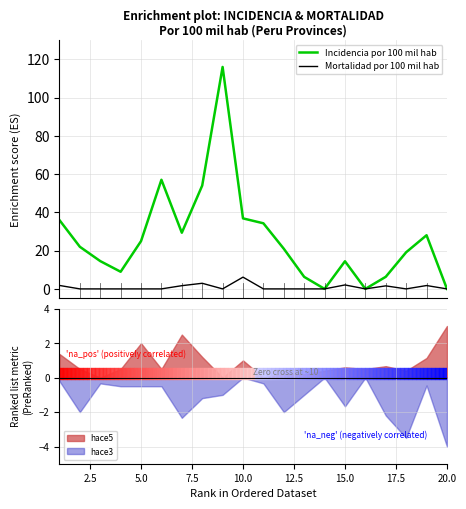

At which label does hace3 reach its minimum?

20.0